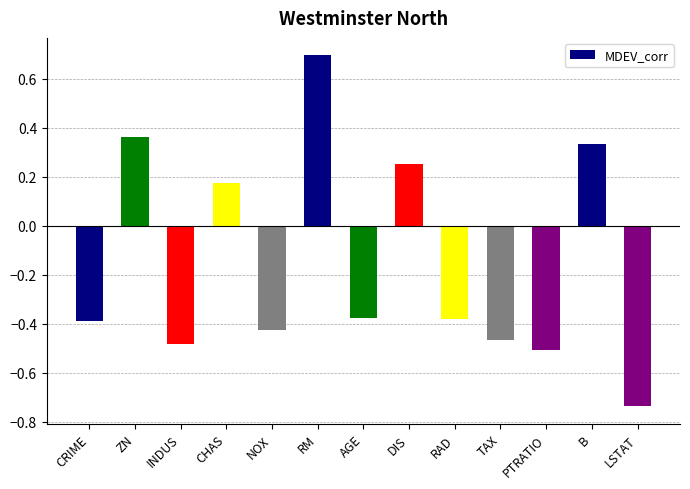

Which category has the highest value across all series?

RM